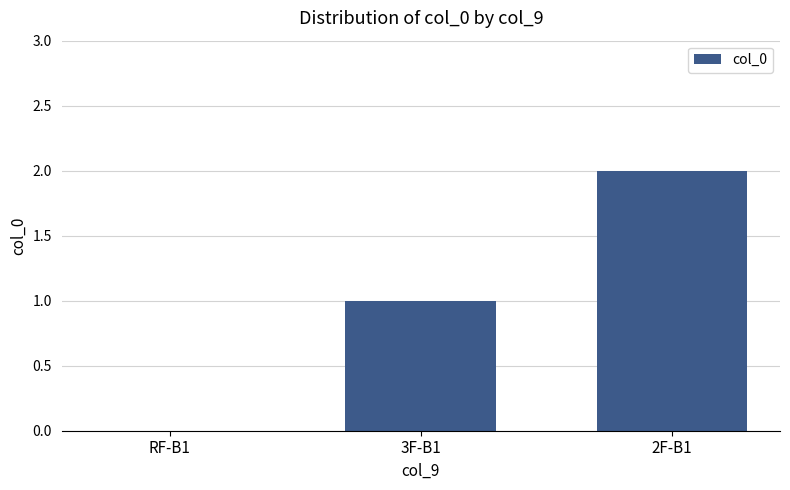

Are the bars horizontal?

No